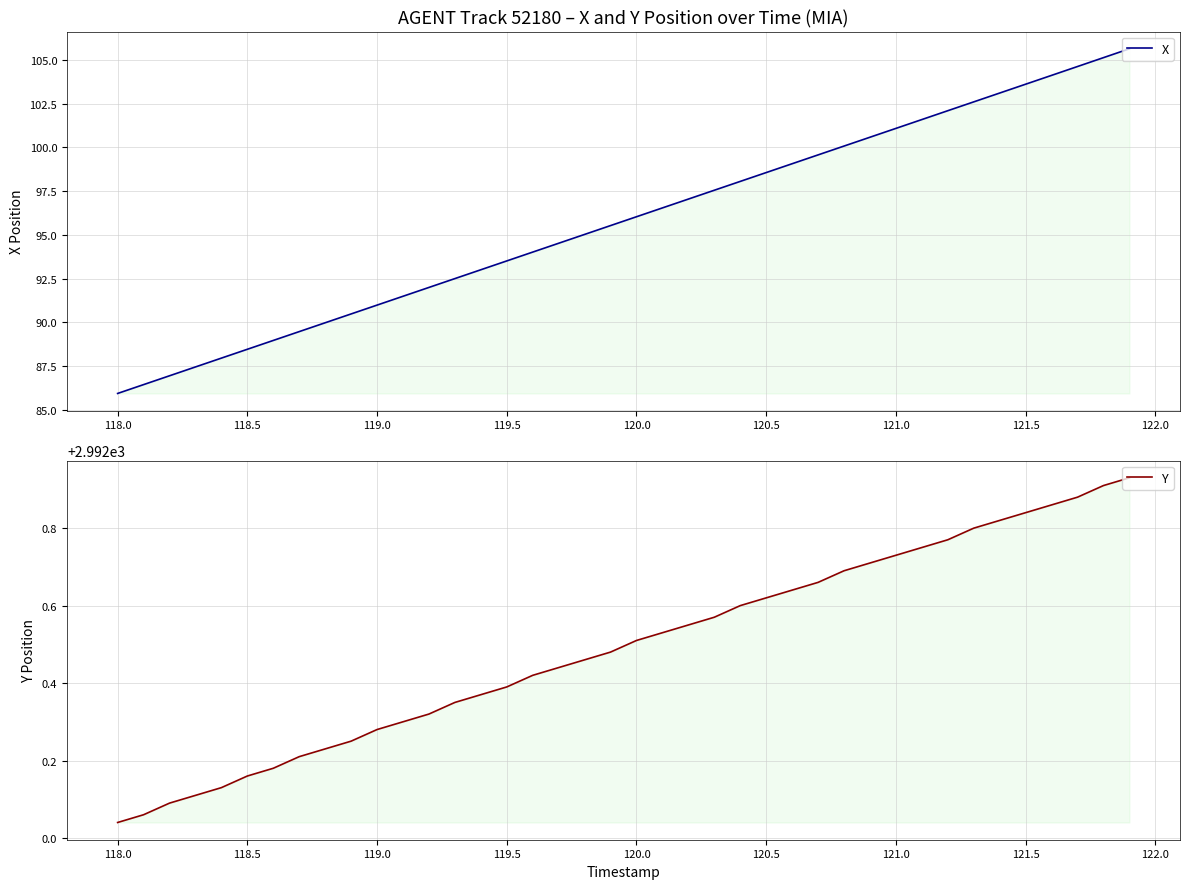

Reading left to right, extract all data points from this chart.

X: 85.9	86.4	86.9	87.4	87.9	88.5	89.0	89.5	90.0	90.5	91.0	91.5	92.0	92.5	93.0	93.5	94.0	94.5	95.0	95.5	96.0	96.5	97.0	97.5	98.1	98.6	99.1	99.6	100.1	100.6	101.1	101.6	102.1	102.6	103.1	103.6	104.1	104.6	105.1	105.6
Y: 2992.0	2992.1	2992.1	2992.1	2992.1	2992.2	2992.2	2992.2	2992.2	2992.2	2992.3	2992.3	2992.3	2992.3	2992.4	2992.4	2992.4	2992.4	2992.5	2992.5	2992.5	2992.5	2992.6	2992.6	2992.6	2992.6	2992.6	2992.7	2992.7	2992.7	2992.7	2992.8	2992.8	2992.8	2992.8	2992.8	2992.9	2992.9	2992.9	2992.9